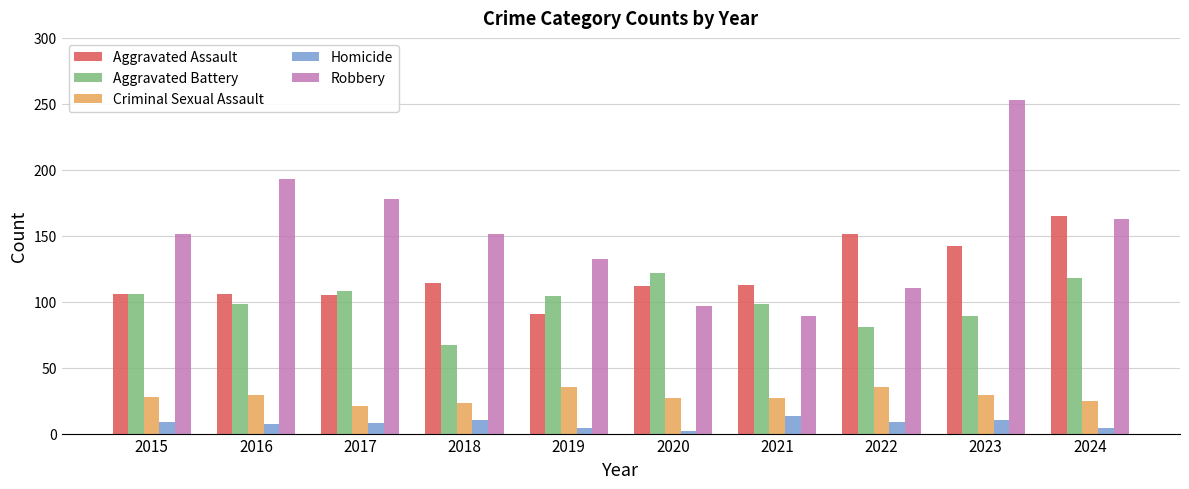

What is the value of the Homicide bar at the 2nd from the left?

7